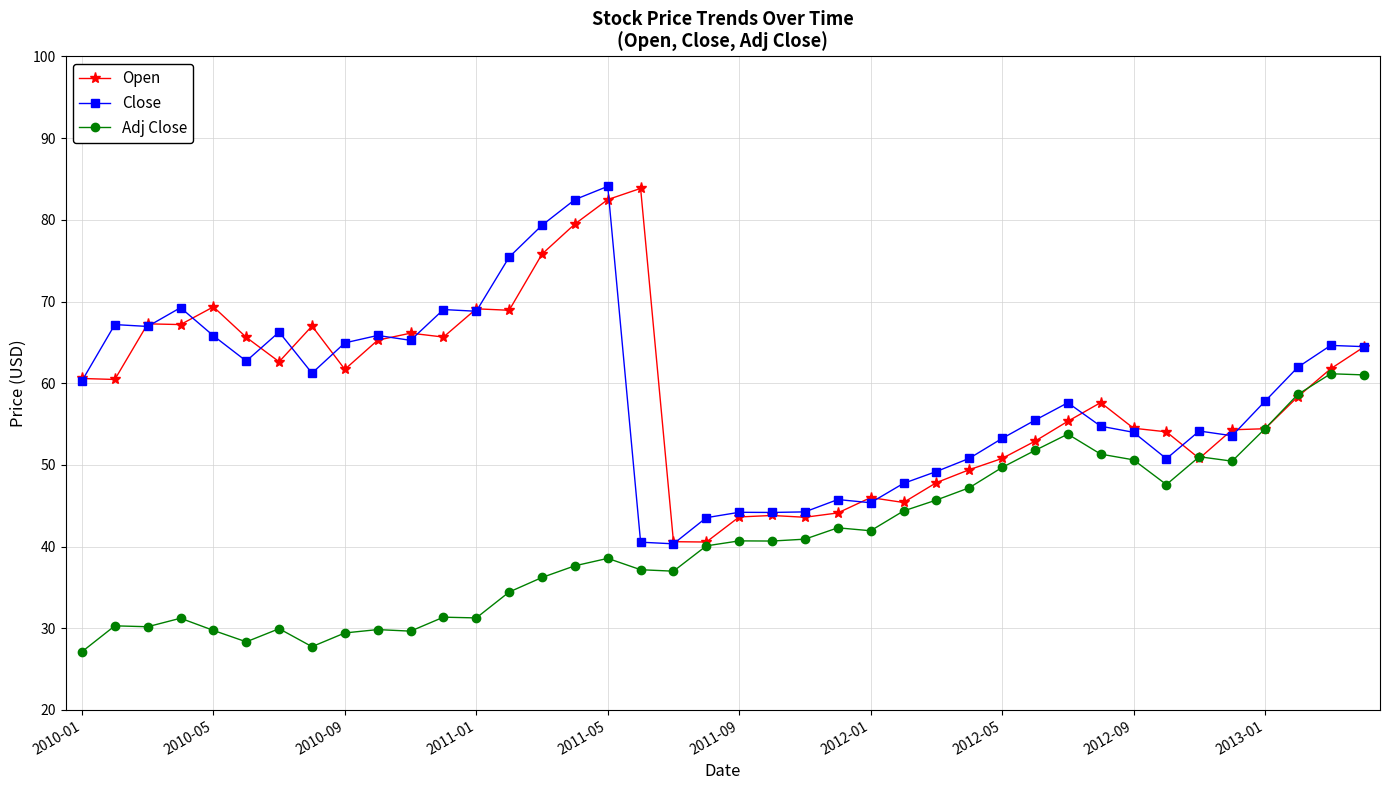

What are all the series names shown in the legend?

Open, Close, Adj Close